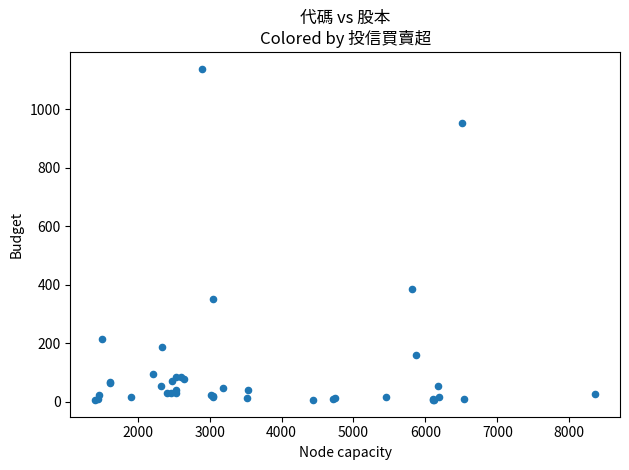

What Y value in the scatter plot is closest to 571?

383.5